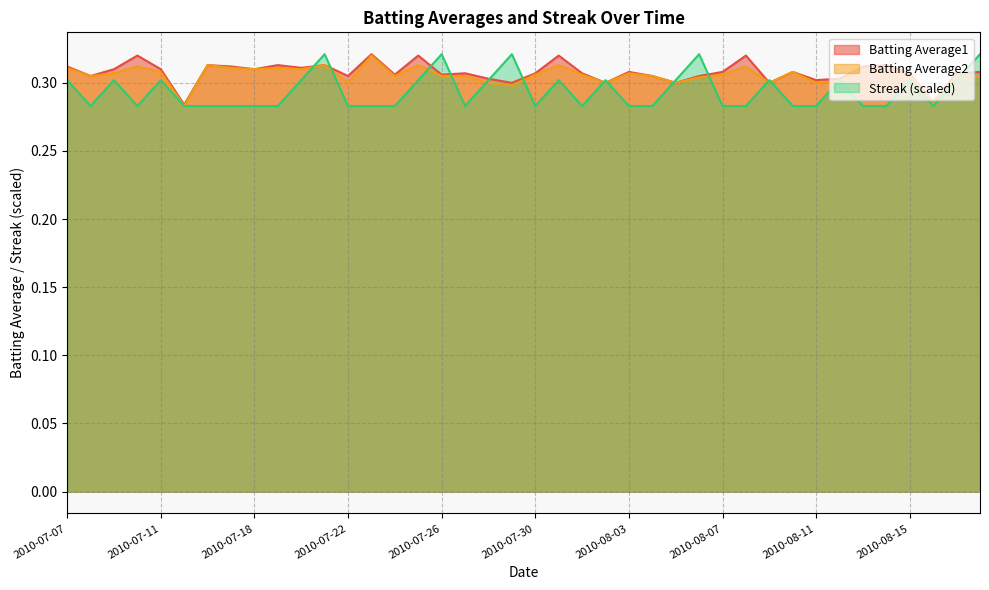

Does the chart have visible grid lines?

Yes